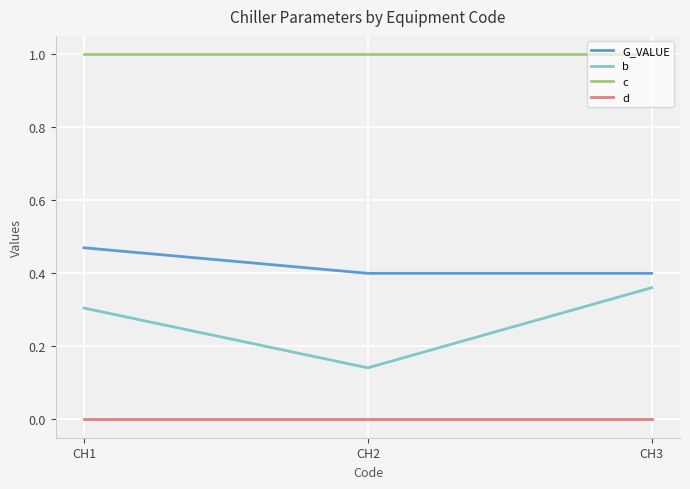

Rank the series by their maximum value, from highest to lowest.

c, G_VALUE, b, d